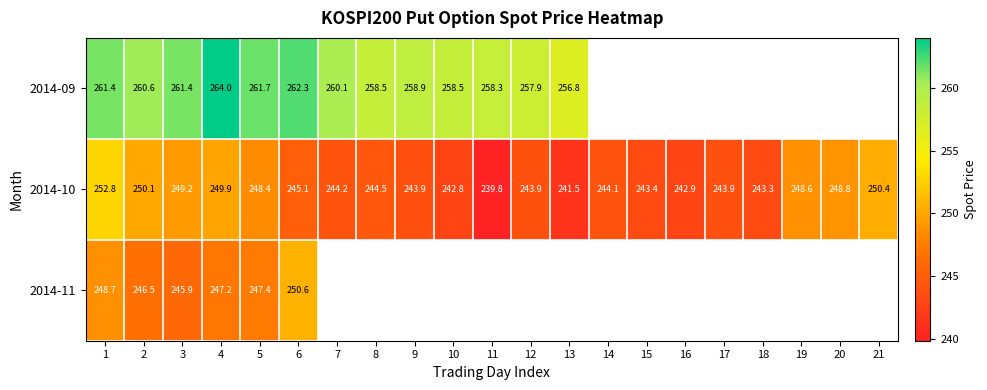

At how many categories does at least one series exceed 246?

16